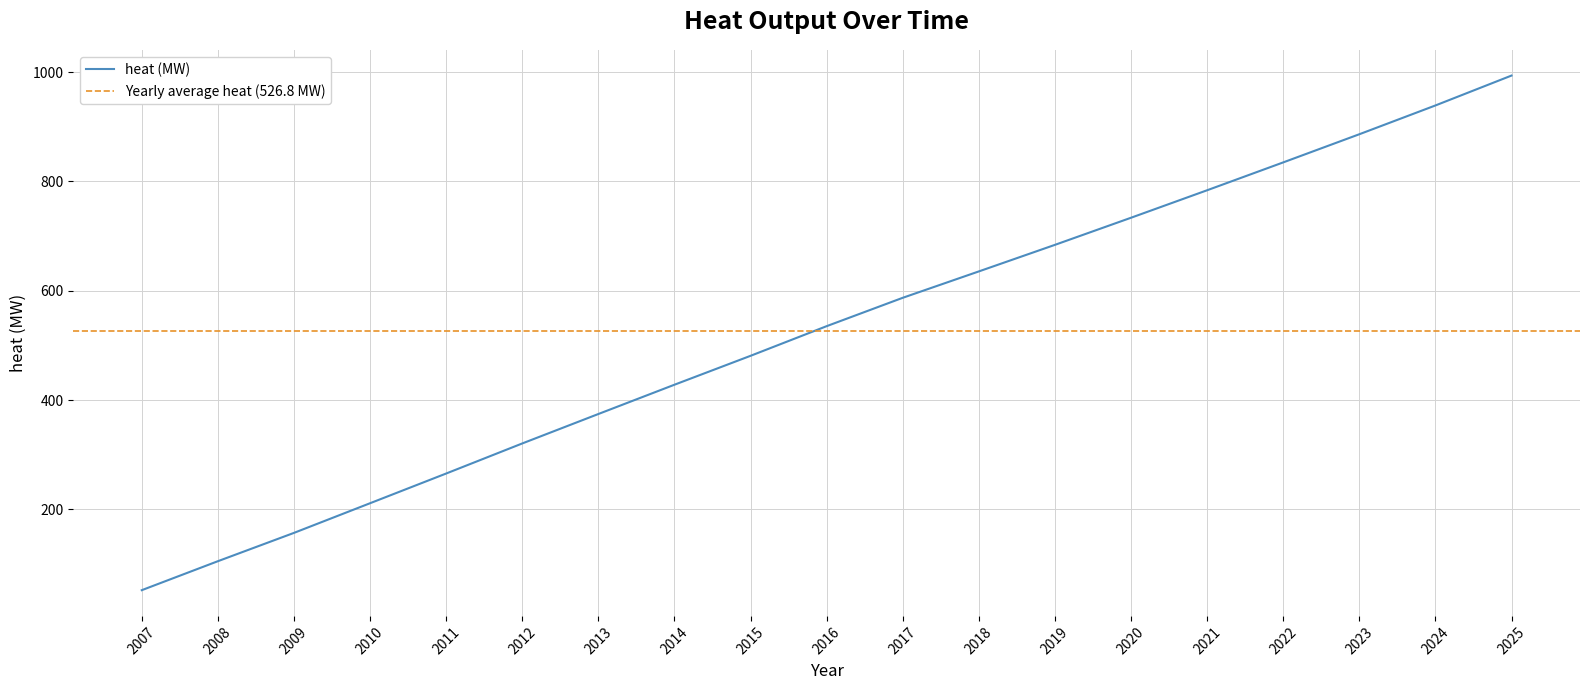

Where is the data nearest to the value 522?

2016